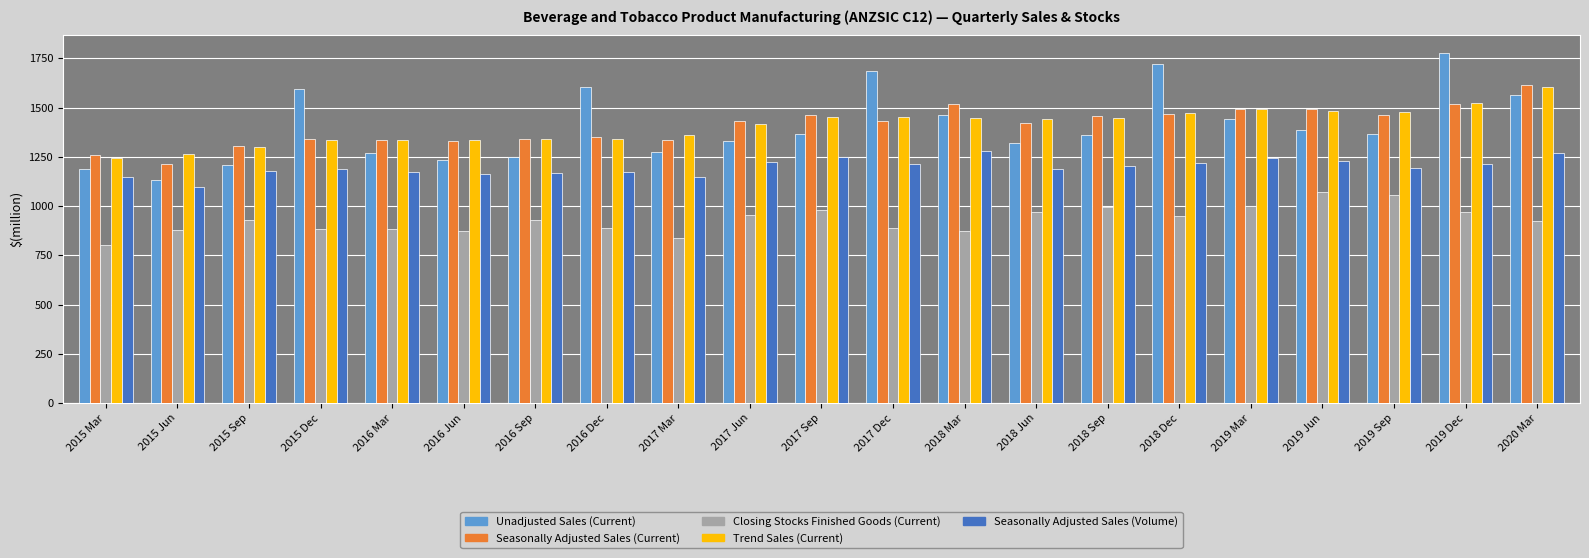

What is the difference between the second highest and minimum values in the Seasonally Adjusted Sales (Current) series?

304